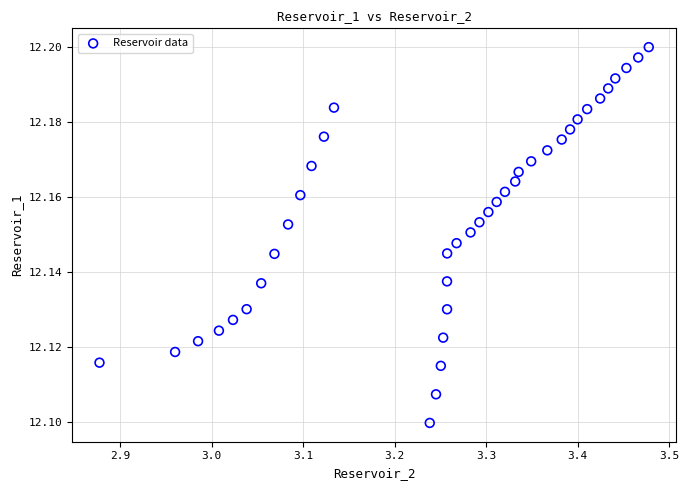

What is the range of X values (max minus min)?

0.6